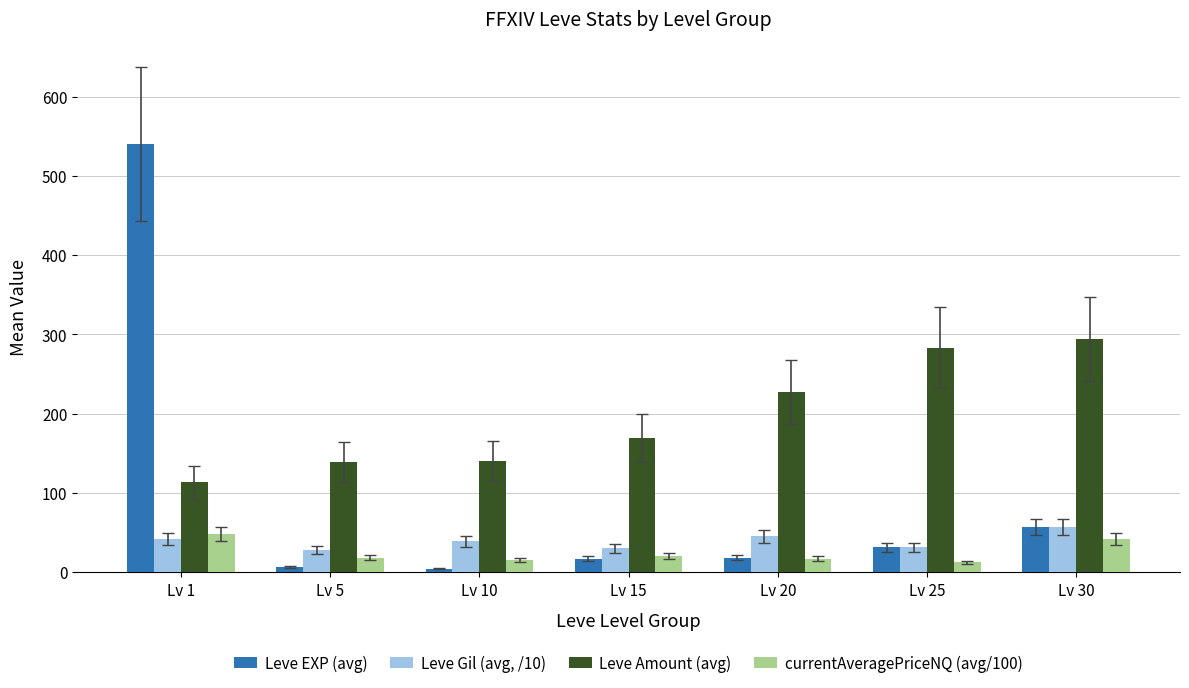

Which series changed the most between Lv 1 and Lv 25?

Leve EXP (avg)